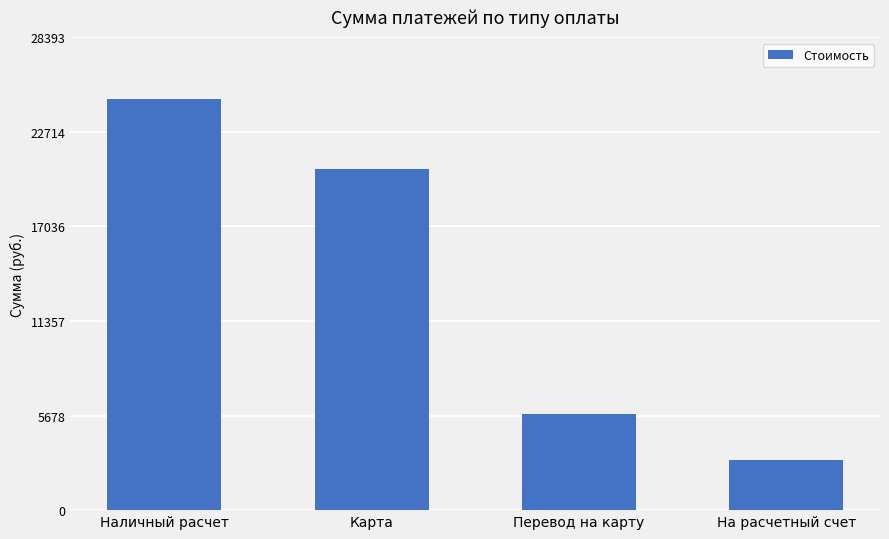

Reading left to right, list all the values displayed in this chart.

Наличный расчет=24690.0	Карта=20504.0	Перевод на карту=5800.0	На расчетный счет=3000.0